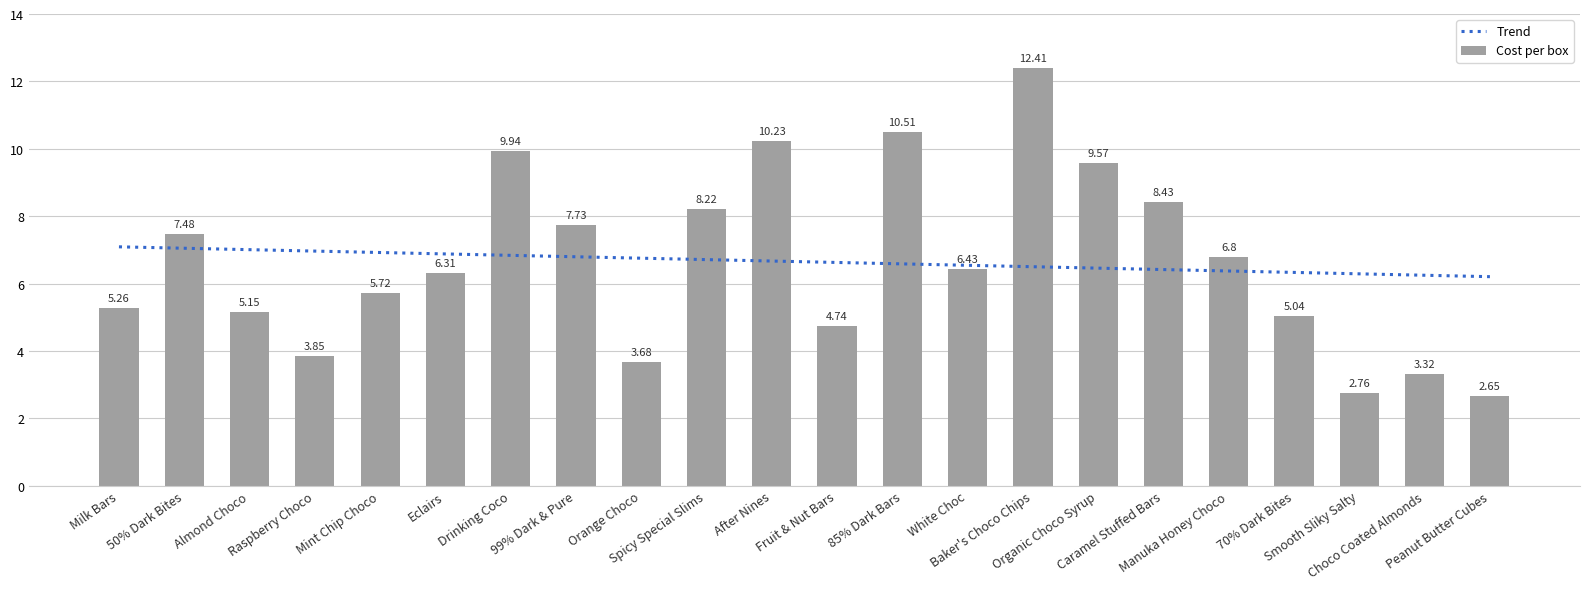

What position from the left is 85% Dark Bars?

13